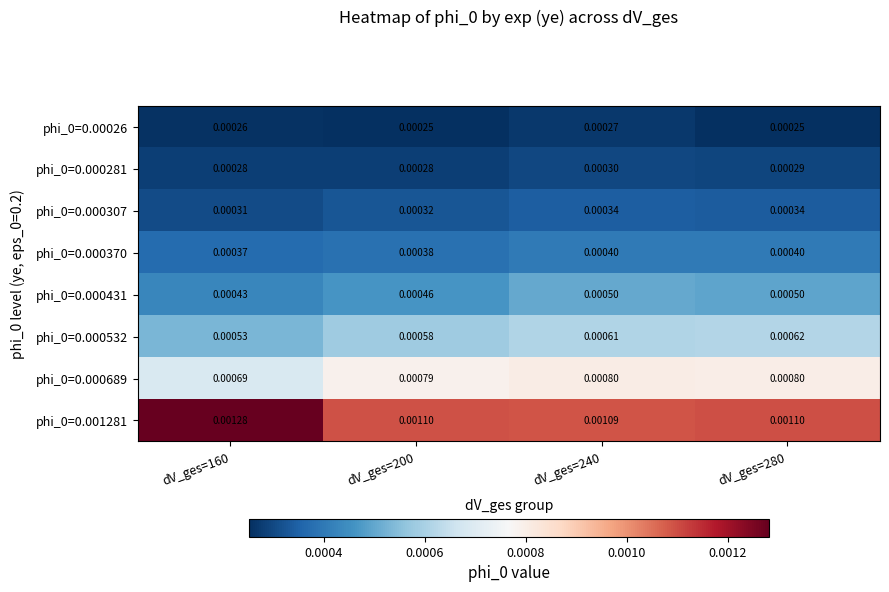

Between dV_ges=160 and dV_ges=240, which series saw the biggest shift?

phi_0=0.001281